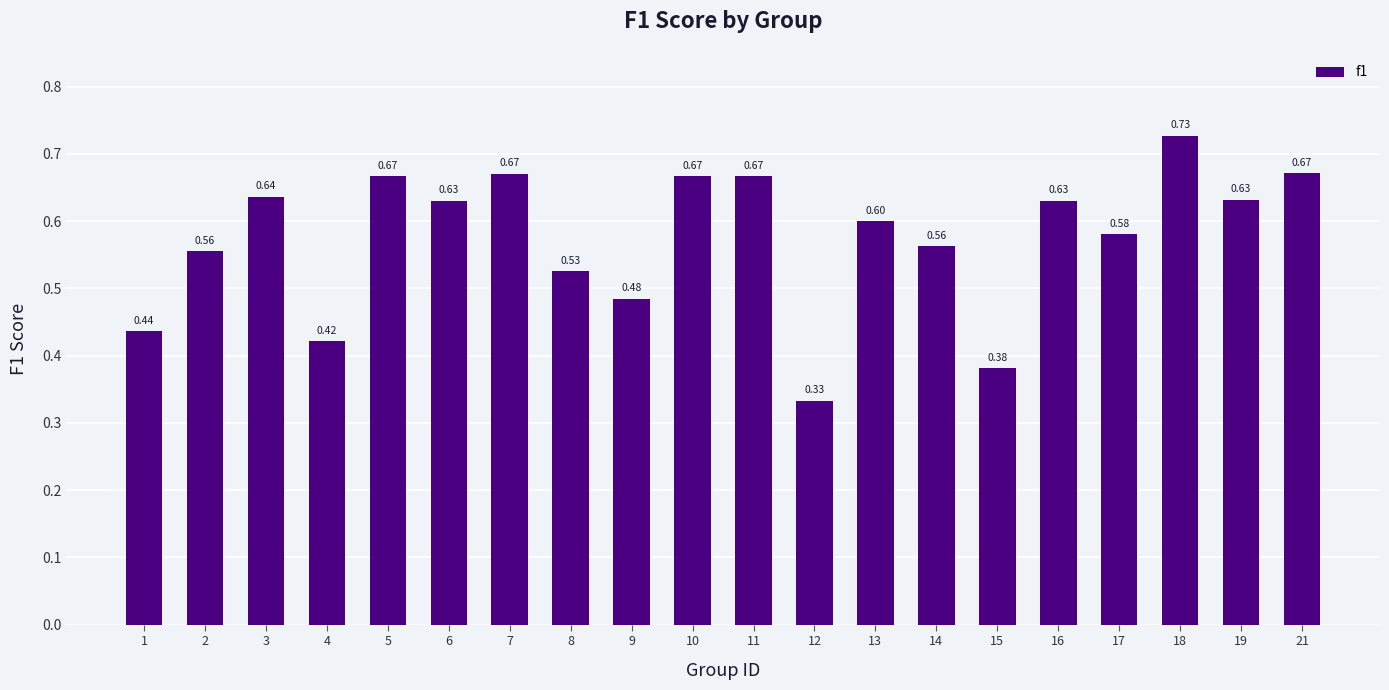

What is the sum of all values?

11.5